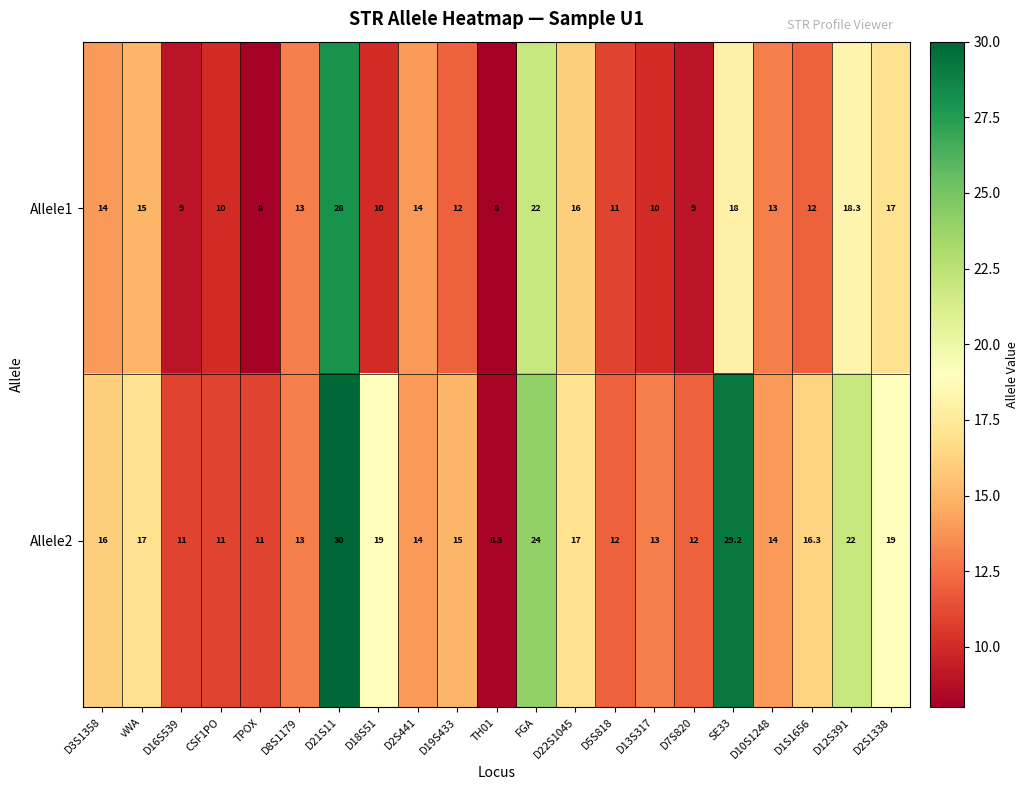

At how many categories does at least one series exceed 8?

21